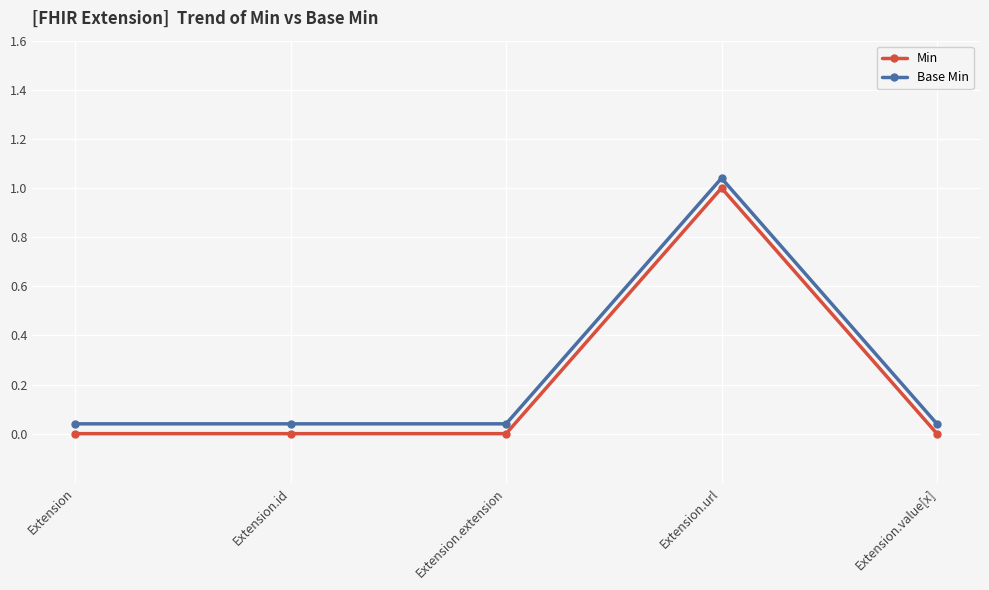

List the series in order of their overall mean, lowest first.

Min, Base Min